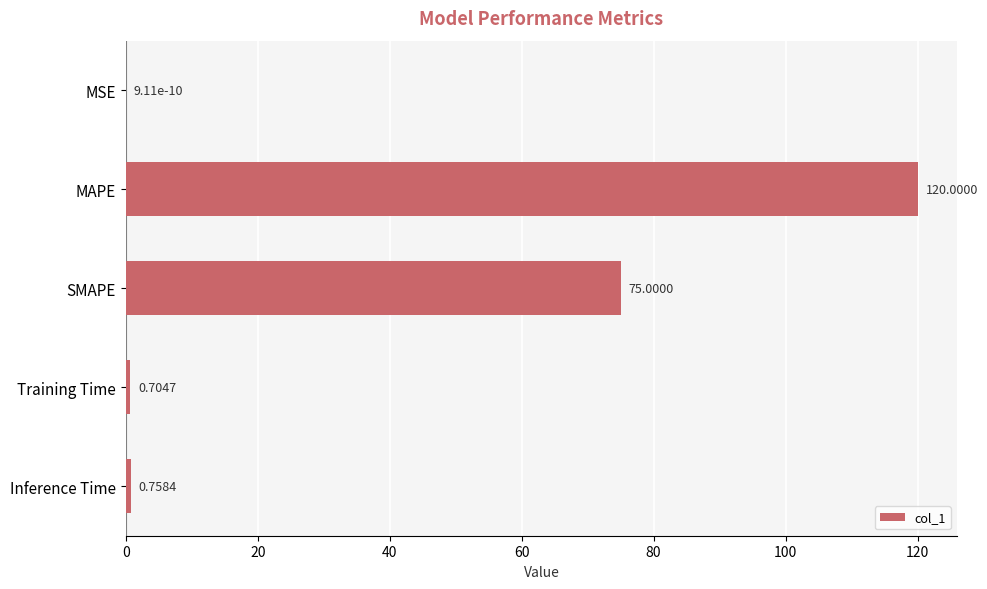

What is the greatest value displayed?

120.0